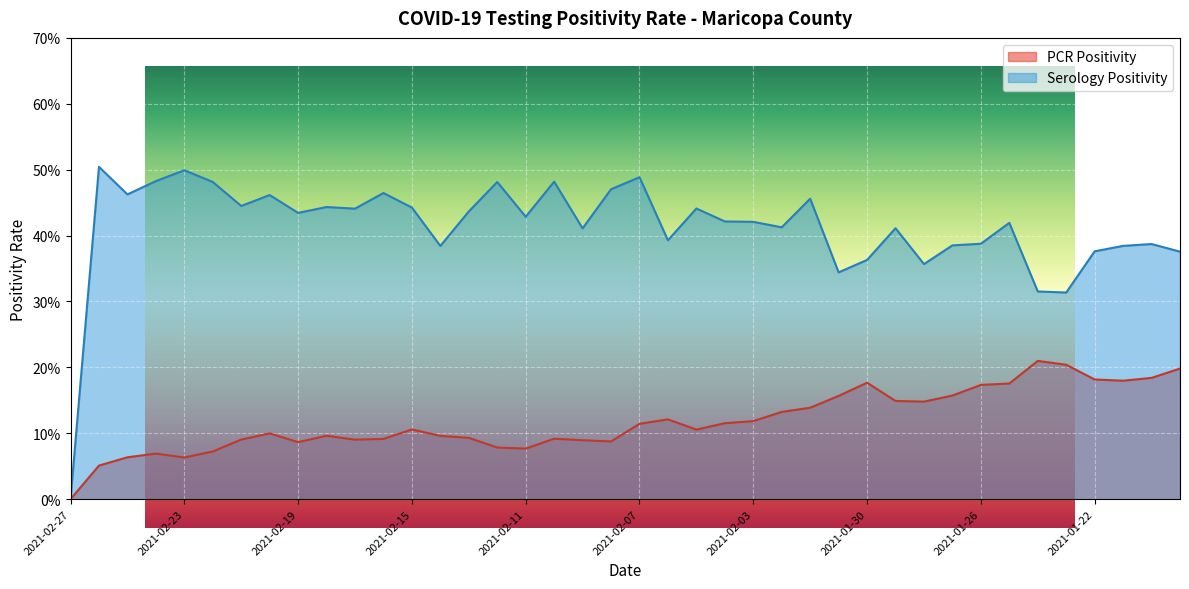

Read the PCR Positivity value at 2021-02-04.

0.1